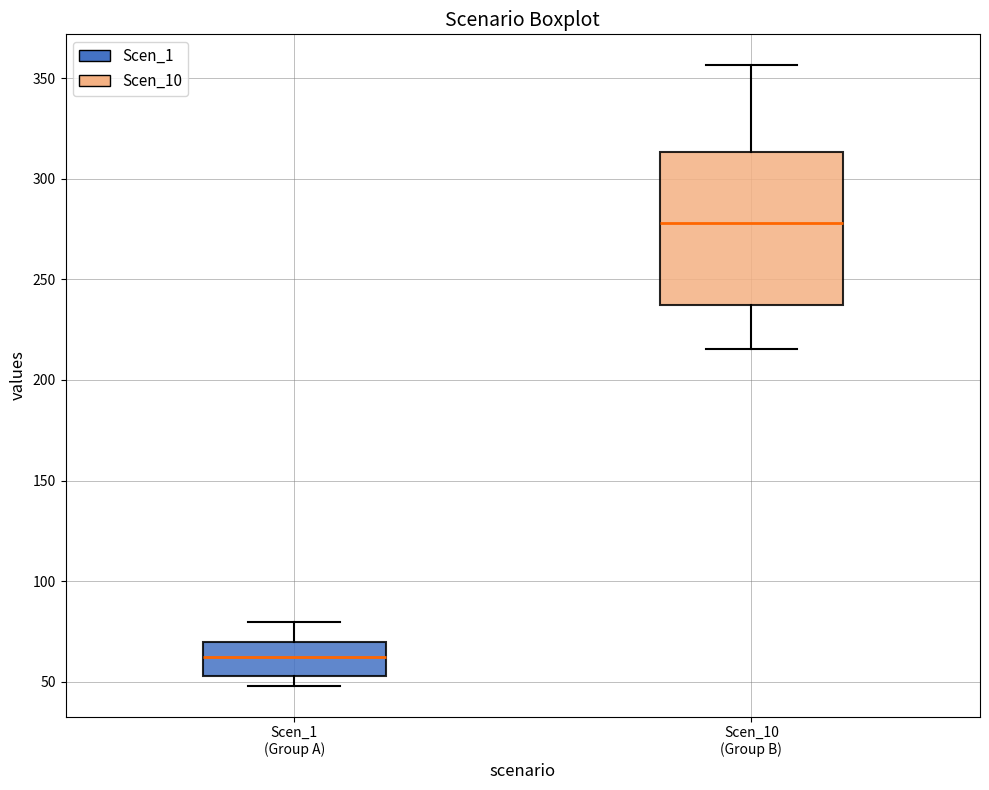

Which box is the tallest, from its lower edge to its upper edge?

Scen_10 (Group B)